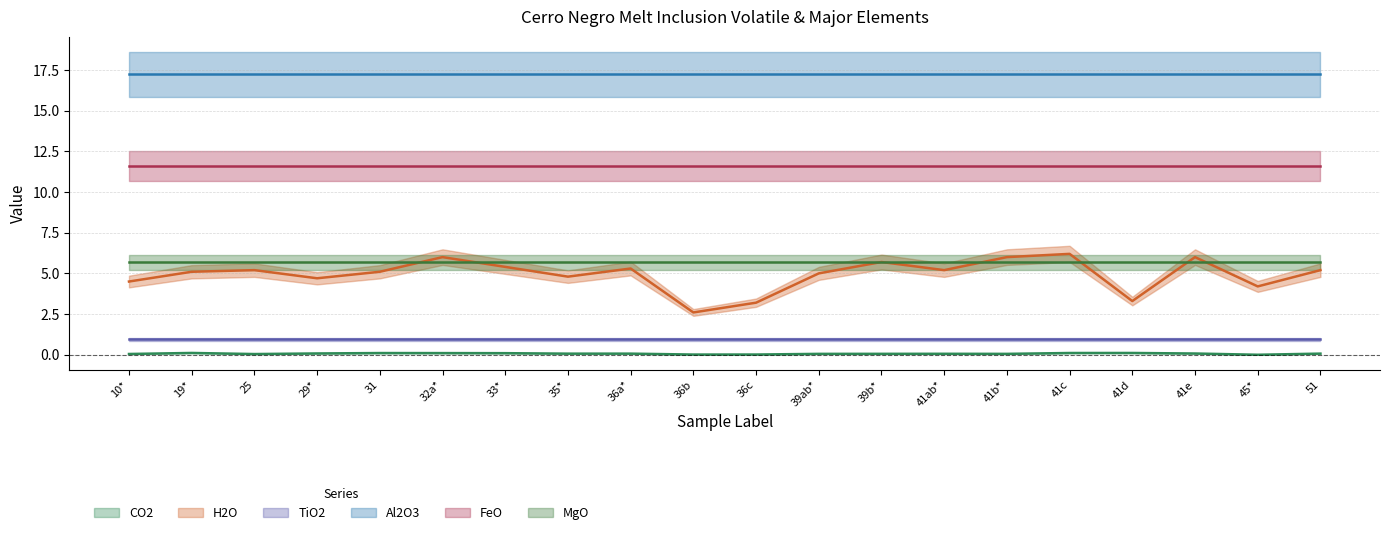

Reading left to right, transcribe all the data shown in this chart.

CO2: 0.0	0.1	0.0	0.1	0.1	0.1	0.1	0.1	0.1	0.0	0.0	0.1	0.1	0.1	0.1	0.1	0.1	0.1	0.0	0.1
H2O: 4.5	5.1	5.2	4.7	5.1	6.0	5.4	4.8	5.3	2.6	3.2	5.0	5.7	5.2	6.0	6.2	3.3	6.0	4.2	5.2
TiO2: 0.9	0.9	0.9	0.9	0.9	0.9	0.9	0.9	0.9	0.9	0.9	0.9	0.9	0.9	0.9	0.9	0.9	0.9	0.9	0.9
Al2O3: 17.2	17.2	17.2	17.2	17.2	17.2	17.2	17.2	17.2	17.2	17.2	17.2	17.2	17.2	17.2	17.2	17.2	17.2	17.2	17.2
FeO: 11.6	11.6	11.6	11.6	11.6	11.6	11.6	11.6	11.6	11.6	11.6	11.6	11.6	11.6	11.6	11.6	11.6	11.6	11.6	11.6
MgO: 5.7	5.7	5.7	5.7	5.7	5.7	5.7	5.7	5.7	5.7	5.7	5.7	5.7	5.7	5.7	5.7	5.7	5.7	5.7	5.7